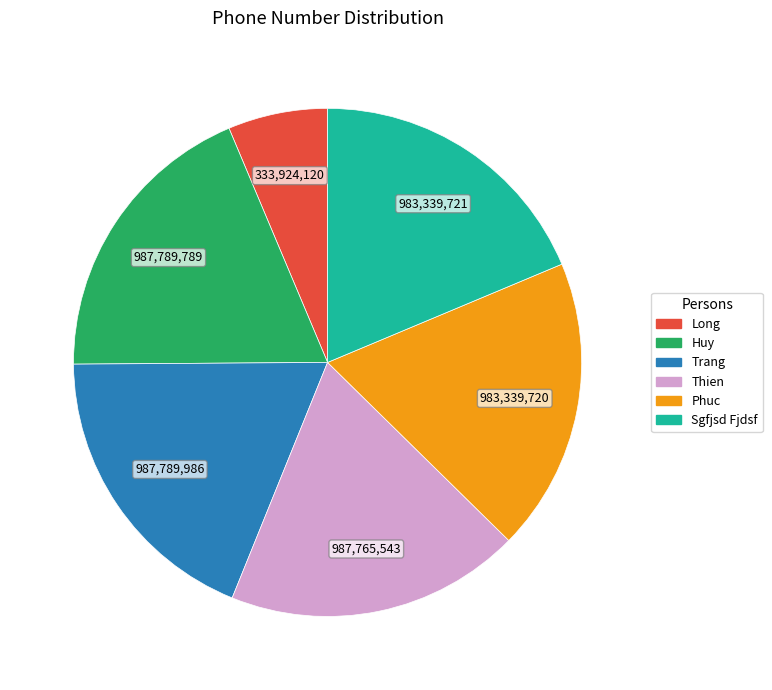

Is there any slice that represents more than half of the pie?

No